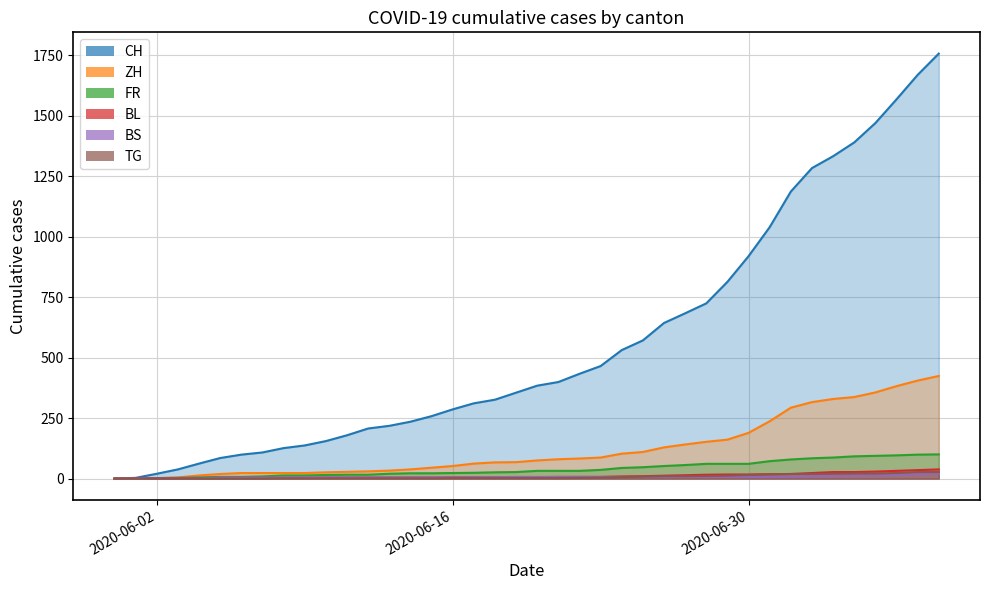

What are all the series names shown in the legend?

CH, ZH, FR, BL, BS, TG